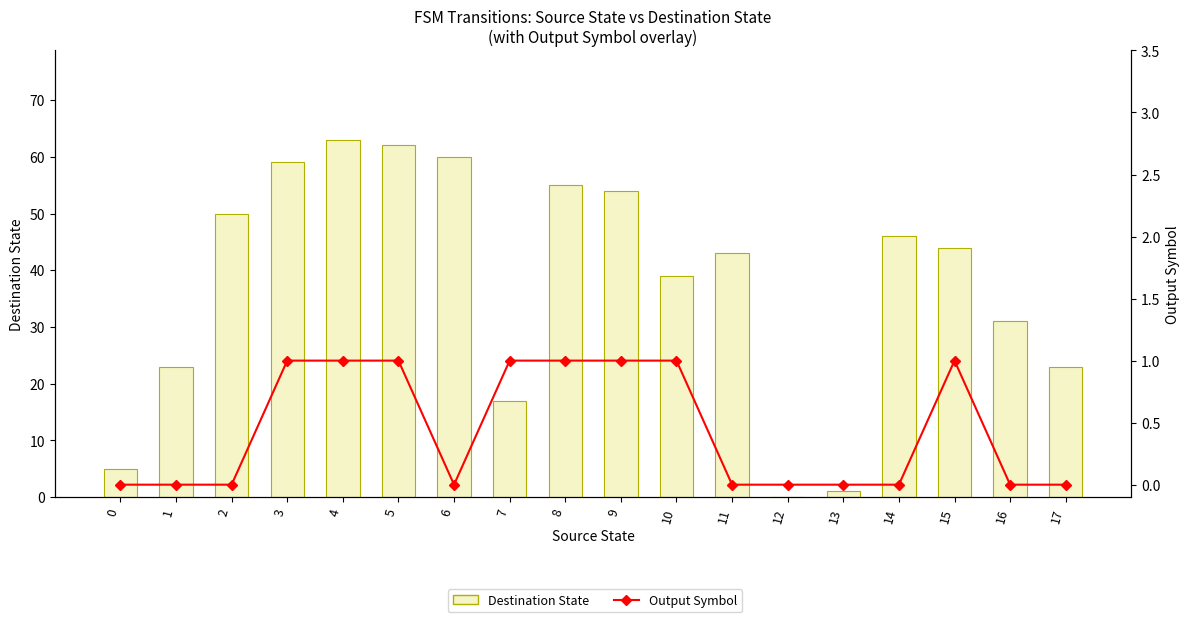

What is the approximate value of Output Symbol at 9?

1